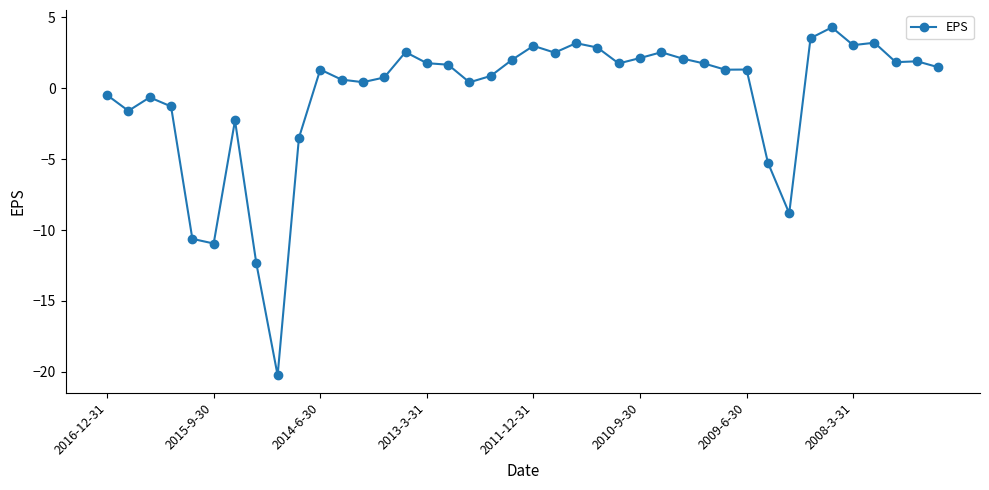

True or false: the data has more than 2 interior local peaks.

True